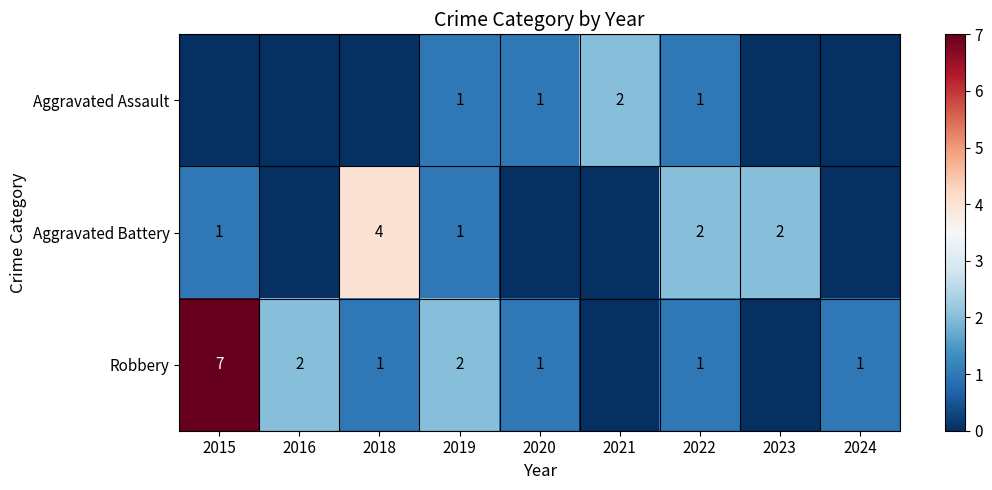

True or false: Robbery has a value of 1 at 2022.

True